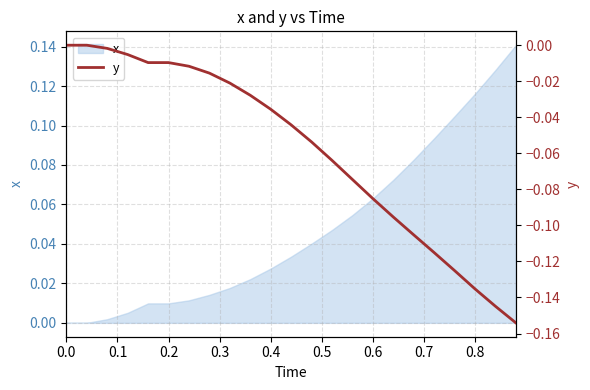

How many values are below 0?

21